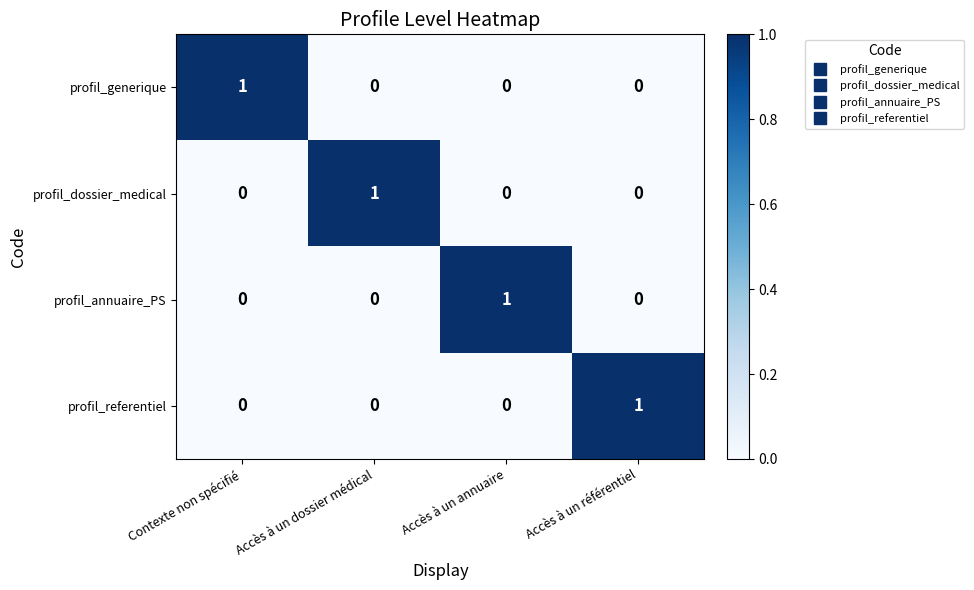

How many series are shown in this chart?

4